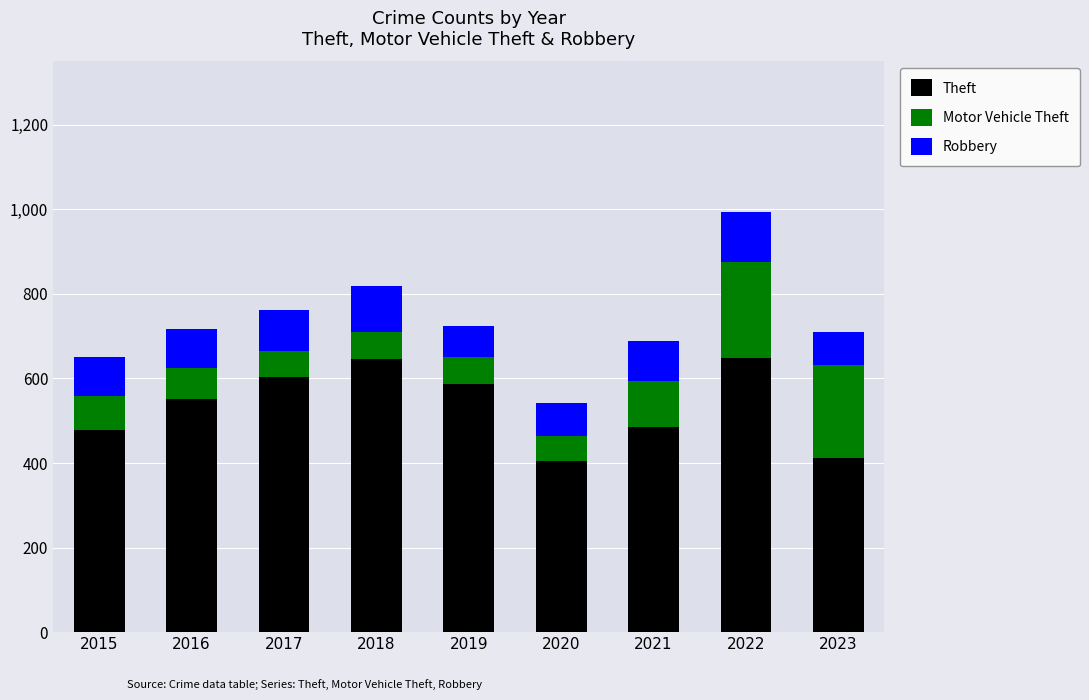

True or false: Theft has a value of 586 at 2019.

True